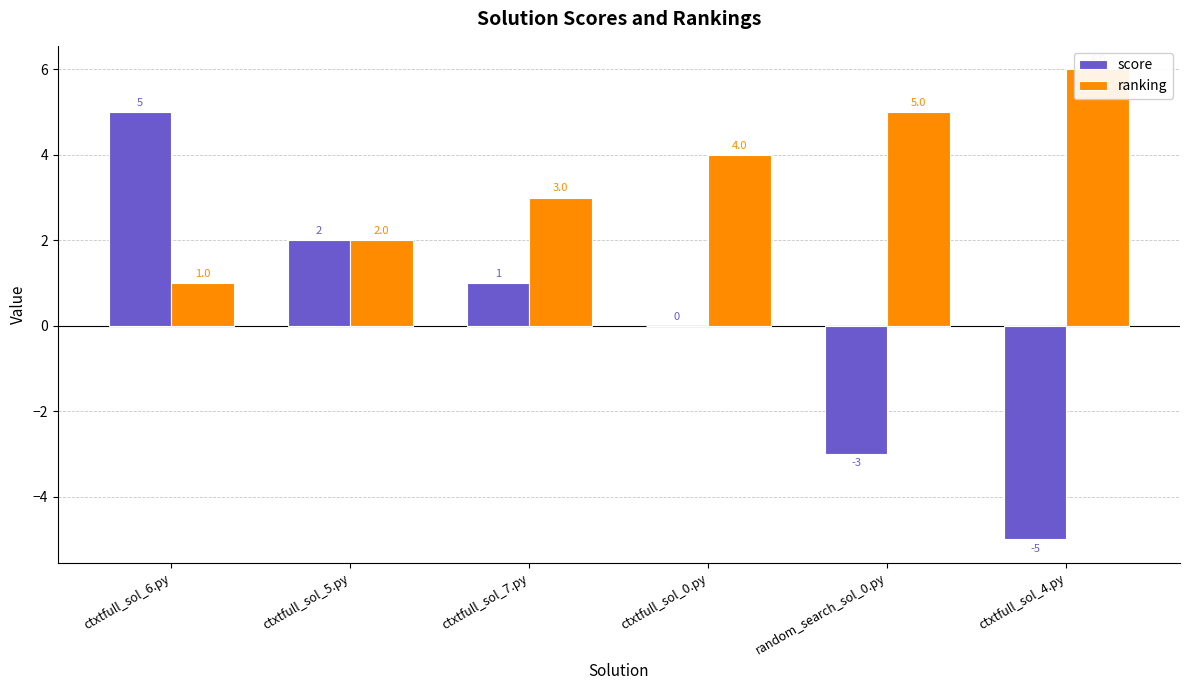

Reading left to right, list all the values displayed in this chart.

score: ctxtfull_sol_6.py=5	ctxtfull_sol_5.py=2	ctxtfull_sol_7.py=1	ctxtfull_sol_0.py=0	random_search_sol_0.py=-3	ctxtfull_sol_4.py=-5
ranking: ctxtfull_sol_6.py=1	ctxtfull_sol_5.py=2	ctxtfull_sol_7.py=3	ctxtfull_sol_0.py=4	random_search_sol_0.py=5	ctxtfull_sol_4.py=6